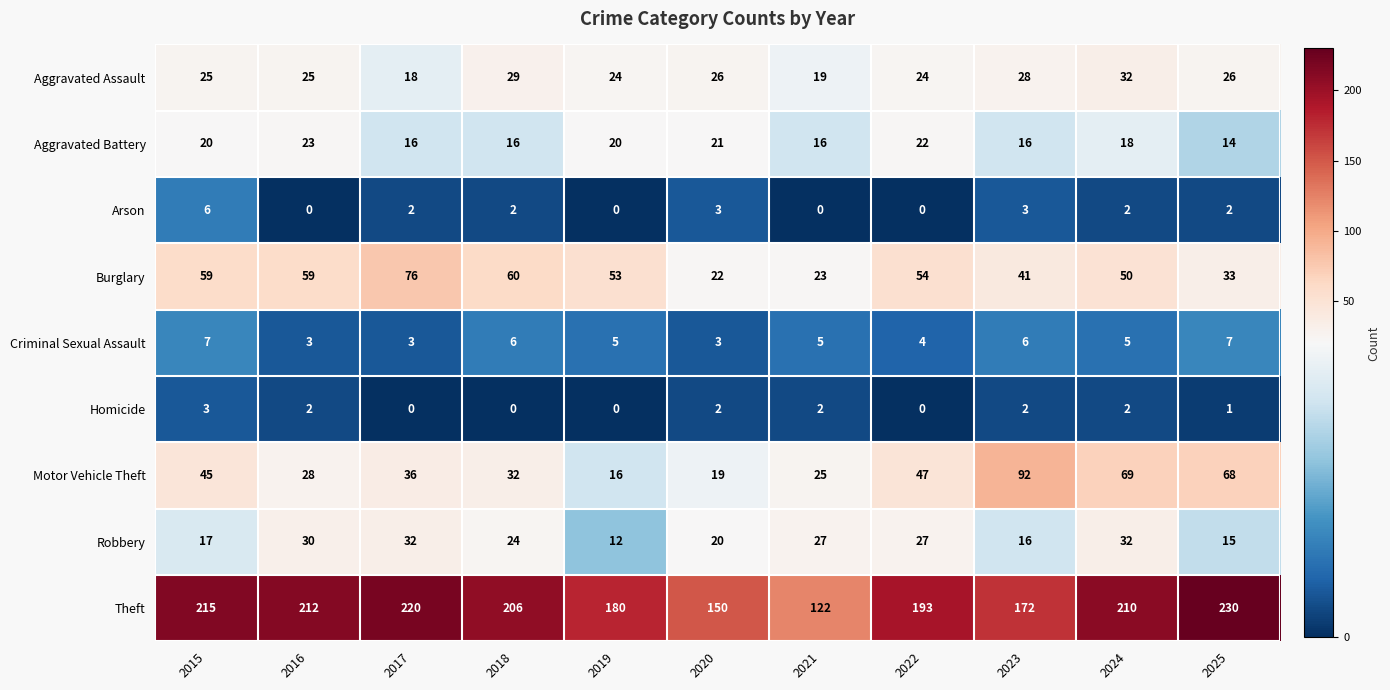

The Criminal Sexual Assault series shows 6 at 2023. True or false?

True